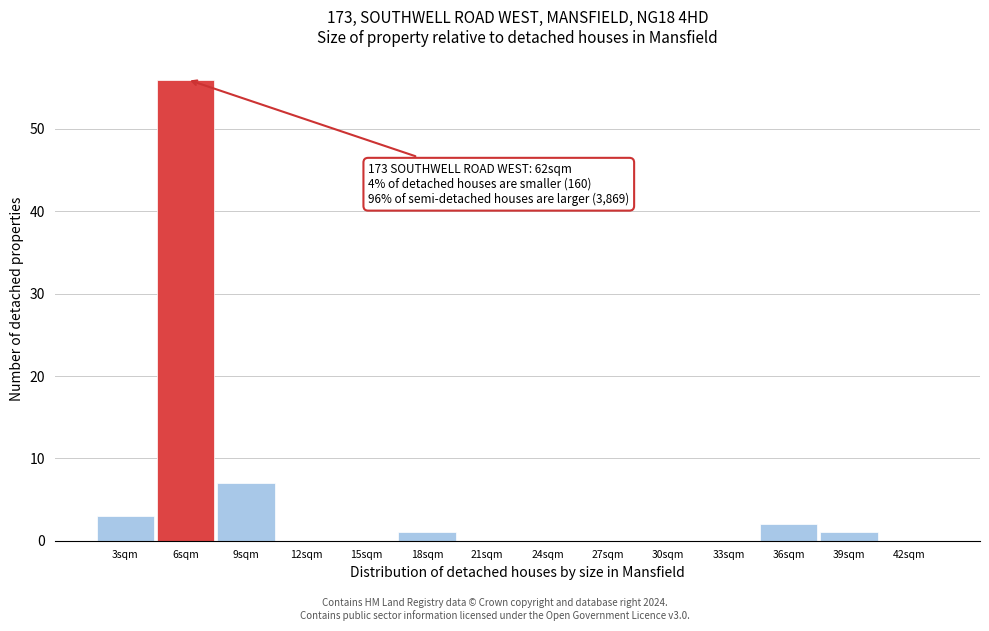

Reading right to left, transcribe all the data shown in this chart.

42sqm=0	39sqm=1	36sqm=2	33sqm=0	30sqm=0	27sqm=0	24sqm=0	21sqm=0	18sqm=1	15sqm=0	12sqm=0	9sqm=7	6sqm=56	3sqm=3